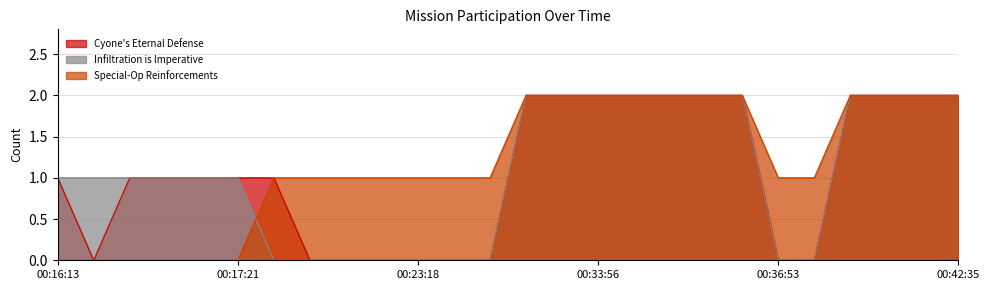

At which label does Infiltration is Imperative reach its minimum?

00:17:34